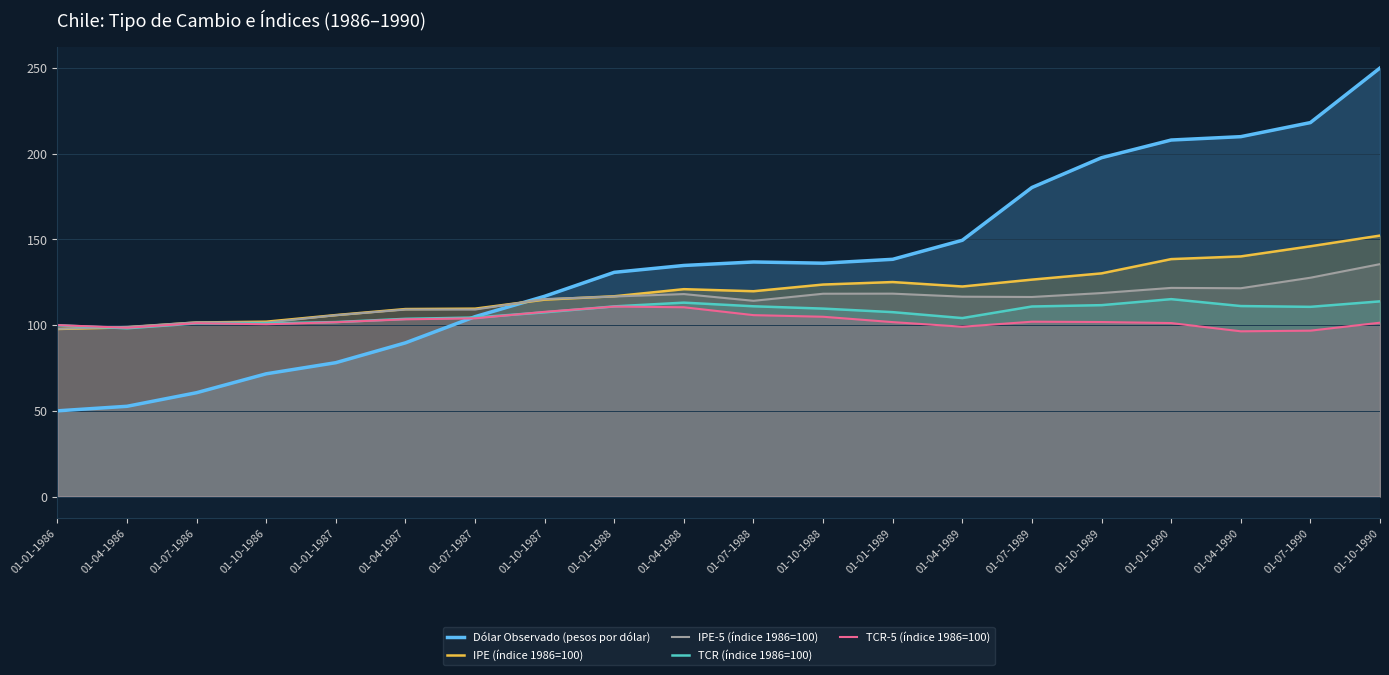

What is the sum of the IPE (índice 1986=100) values at 01-10-1987 and 01-07-1990?

260.9